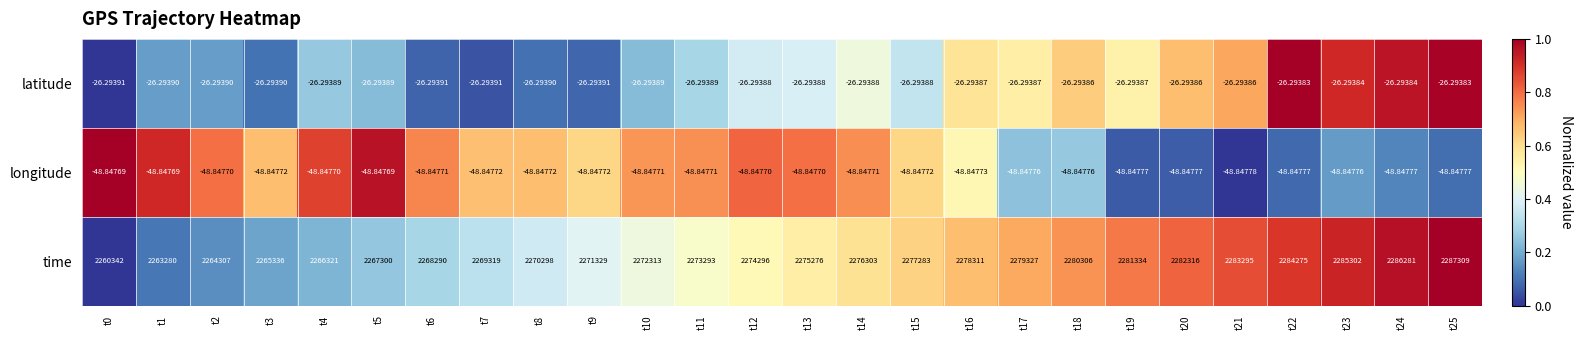

Between t11 and t17, which series saw the biggest shift?

time